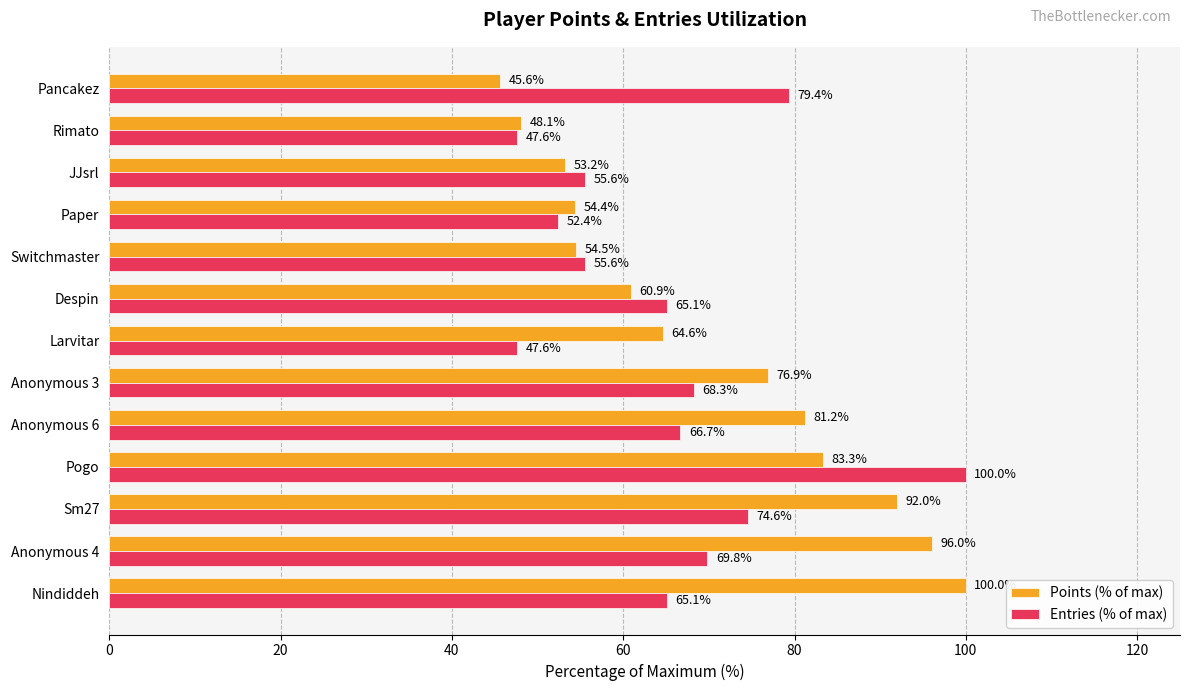

The value of Entries (% of max) at Larvitar is 47.6. True or false?

True